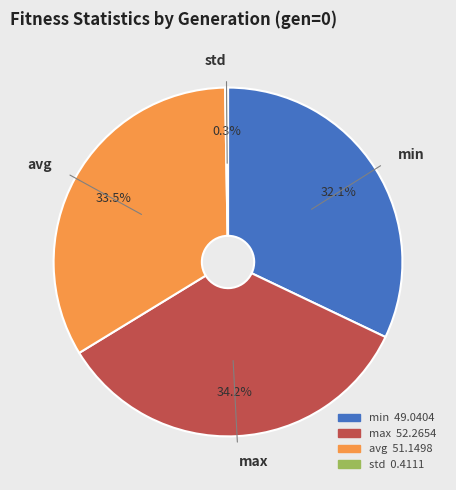

To the nearest percent, what is the difference between the avg and max slice percentages?

1%